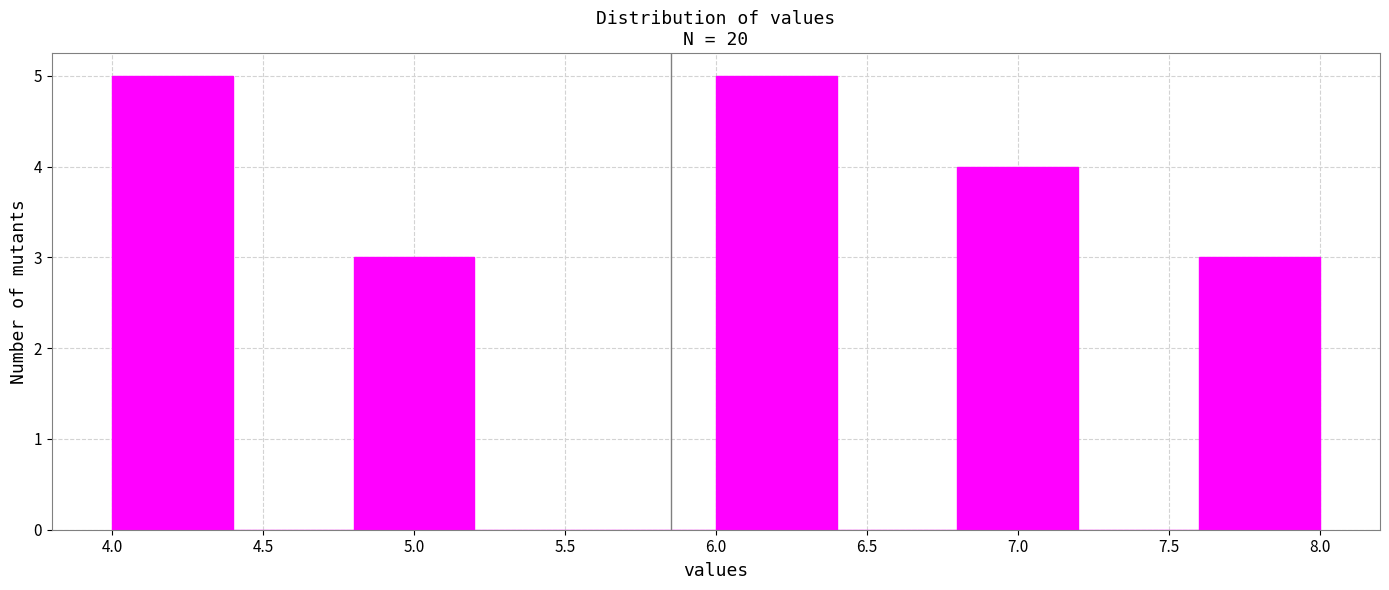

Reading left to right, transcribe this chart: for each bar, give the range it covers on the x-axis and its height. The values are not printed on the chart, so give them approximately, as read against the axis.

4.0 to 4.4: 5
4.4 to 4.8: 0
4.8 to 5.2: 3
5.2 to 5.6: 0
5.6 to 6.0: 0
6.0 to 6.4: 5
6.4 to 6.8: 0
6.8 to 7.2: 4
7.2 to 7.6: 0
7.6 to 8.0: 3